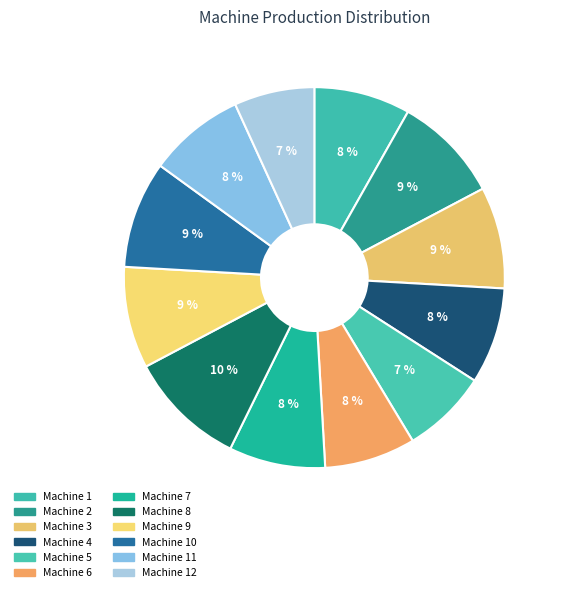

Does Machine 1 represent more than half of the total?

No